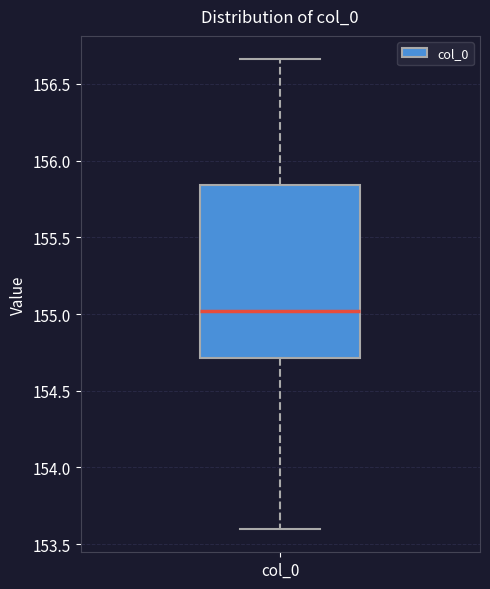

Where is the upper edge of the box for col_0 on the y-axis? The values are not printed on the chart, so give them approximately, as read against the axis.

155.85